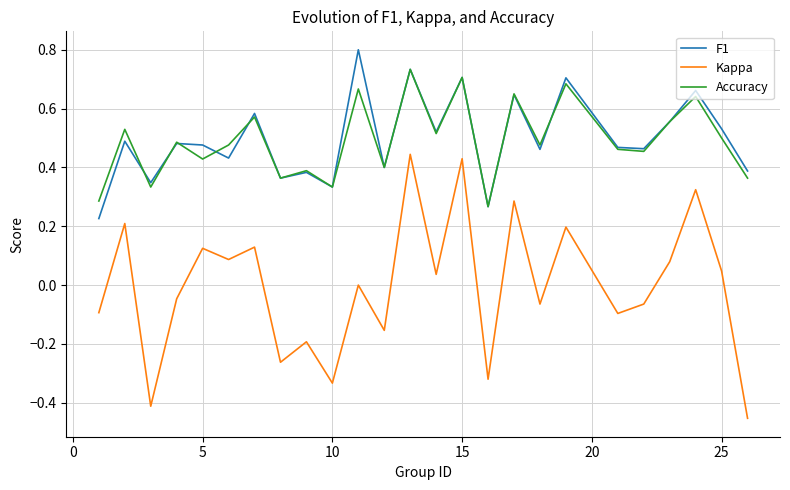

True or false: Accuracy and Kappa cross at least once.

False